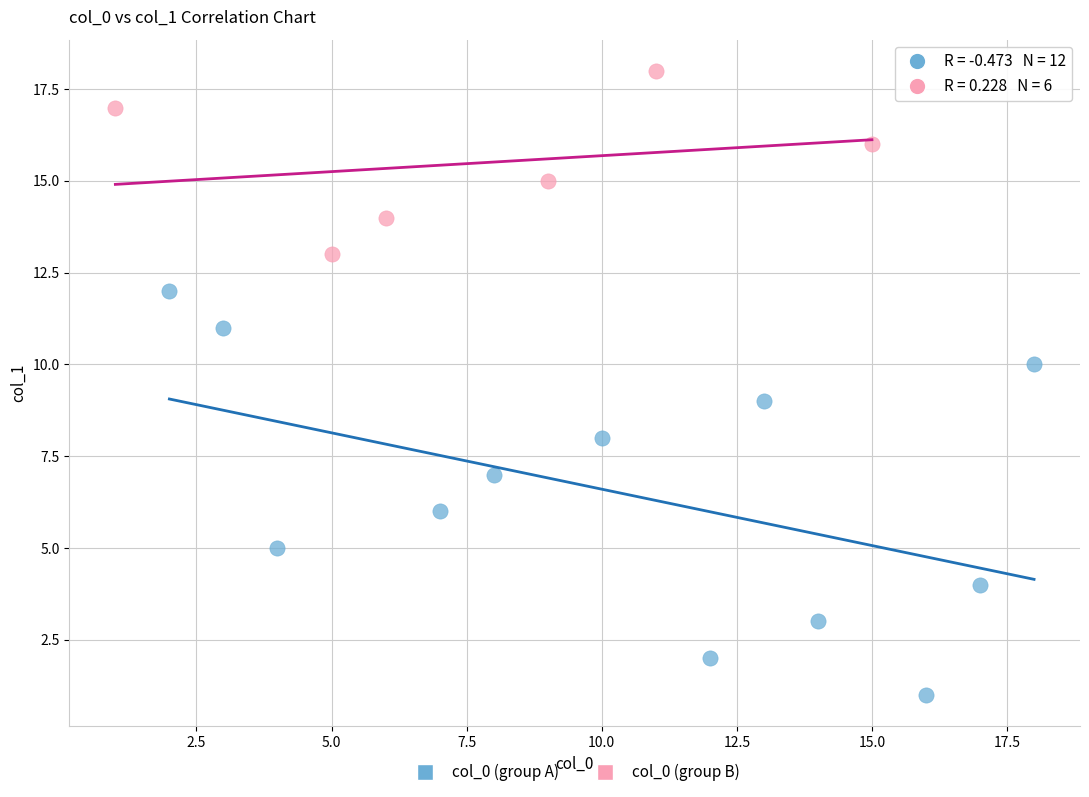

Which series contains the highest Y value?

col_0 (group B)